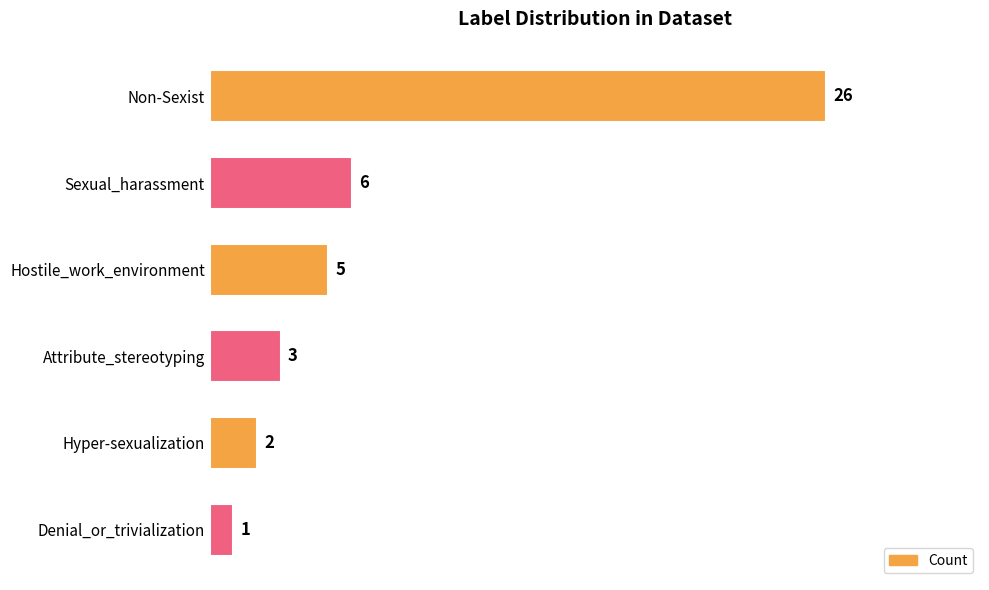

What is the smallest value displayed?

1